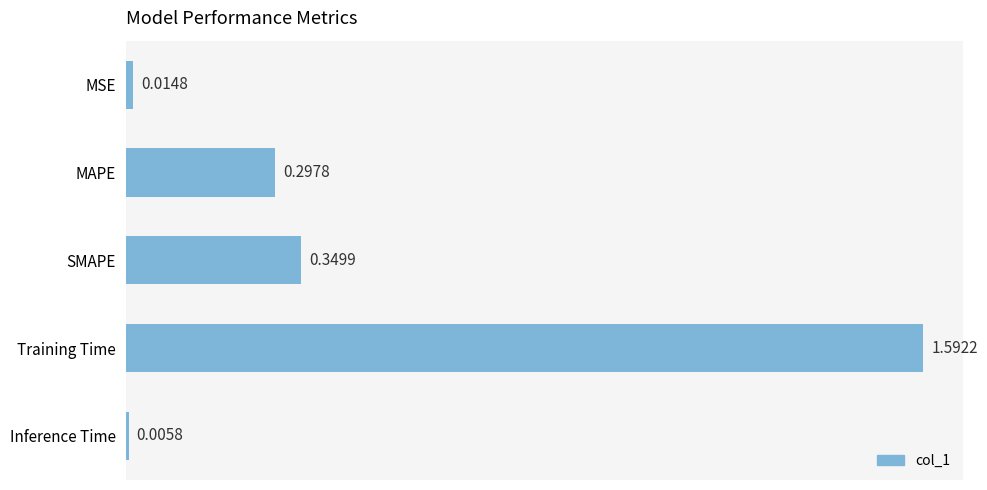

What is the difference between the maximum and minimum values?

1.6